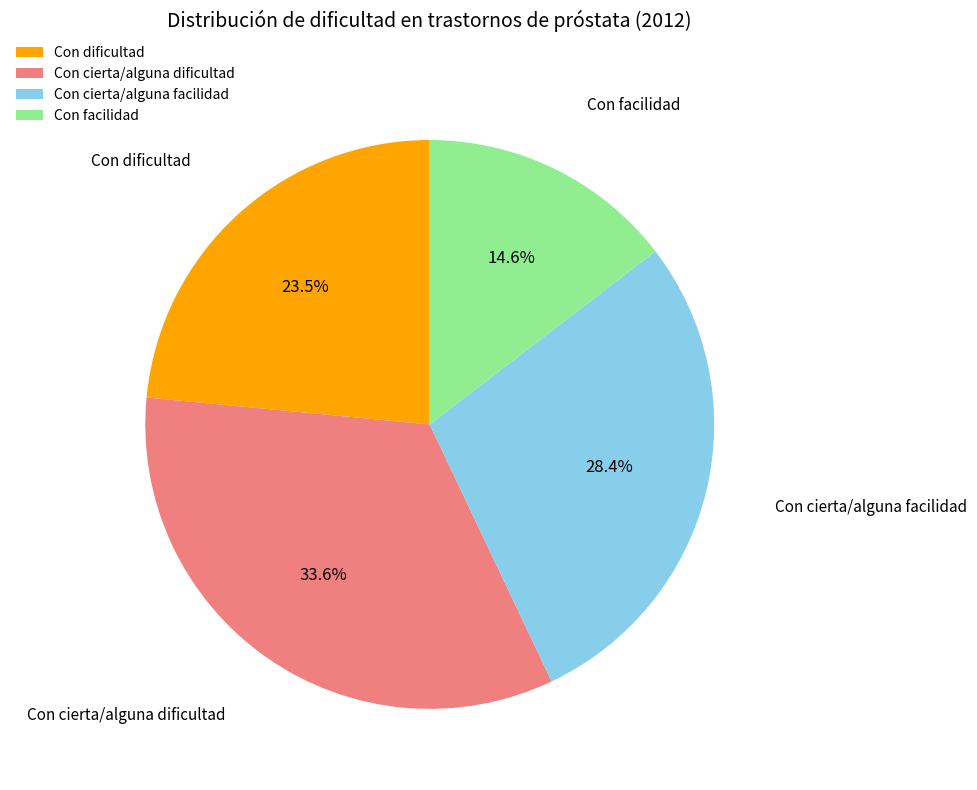

Is it true that Con cierta/alguna facilidad is 28% of the pie?

True